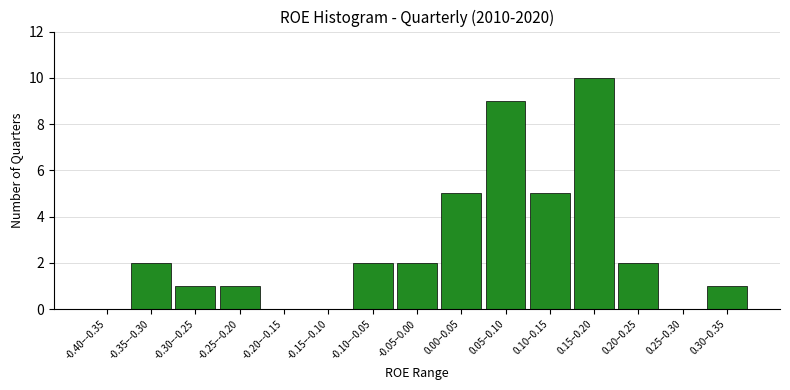

Reading left to right, transcribe all the data shown in this chart.

-0.40–-0.35=0	-0.35–-0.30=2	-0.30–-0.25=1	-0.25–-0.20=1	-0.20–-0.15=0	-0.15–-0.10=0	-0.10–-0.05=2	-0.05–0.00=2	0.00–0.05=5	0.05–0.10=9	0.10–0.15=5	0.15–0.20=10	0.20–0.25=2	0.25–0.30=0	0.30–0.35=1